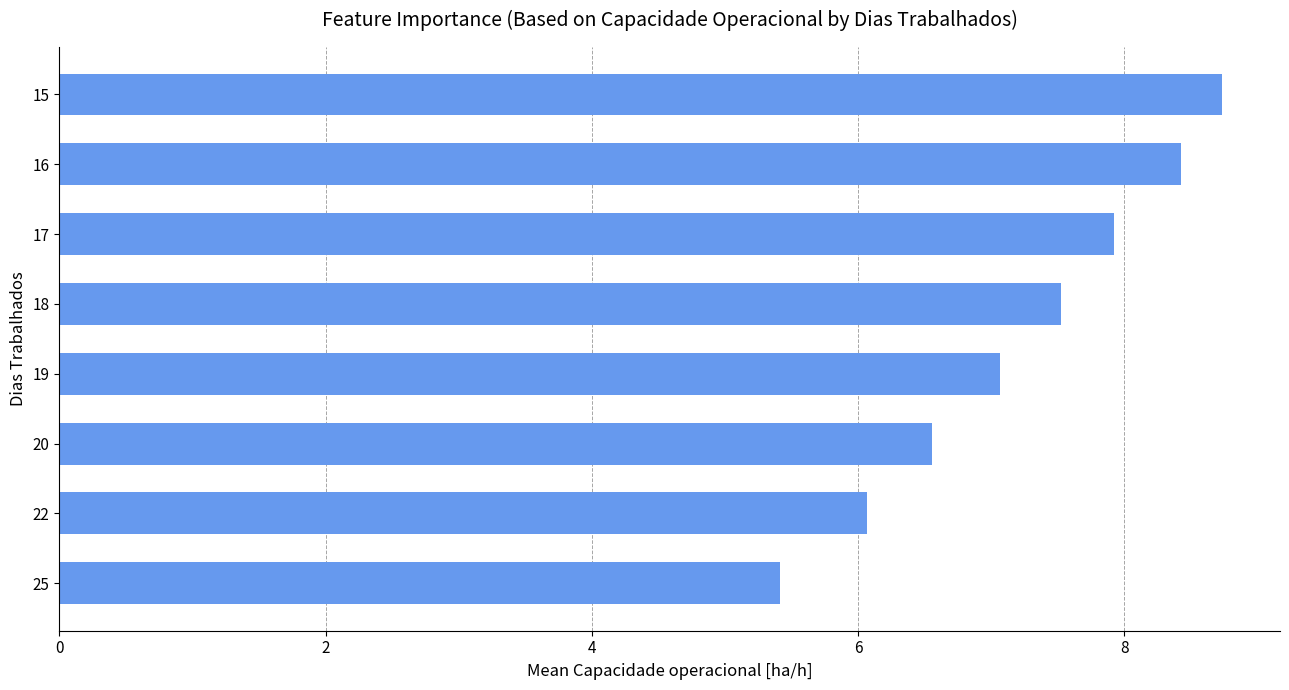

The value at 19 is 7.1. True or false?

True